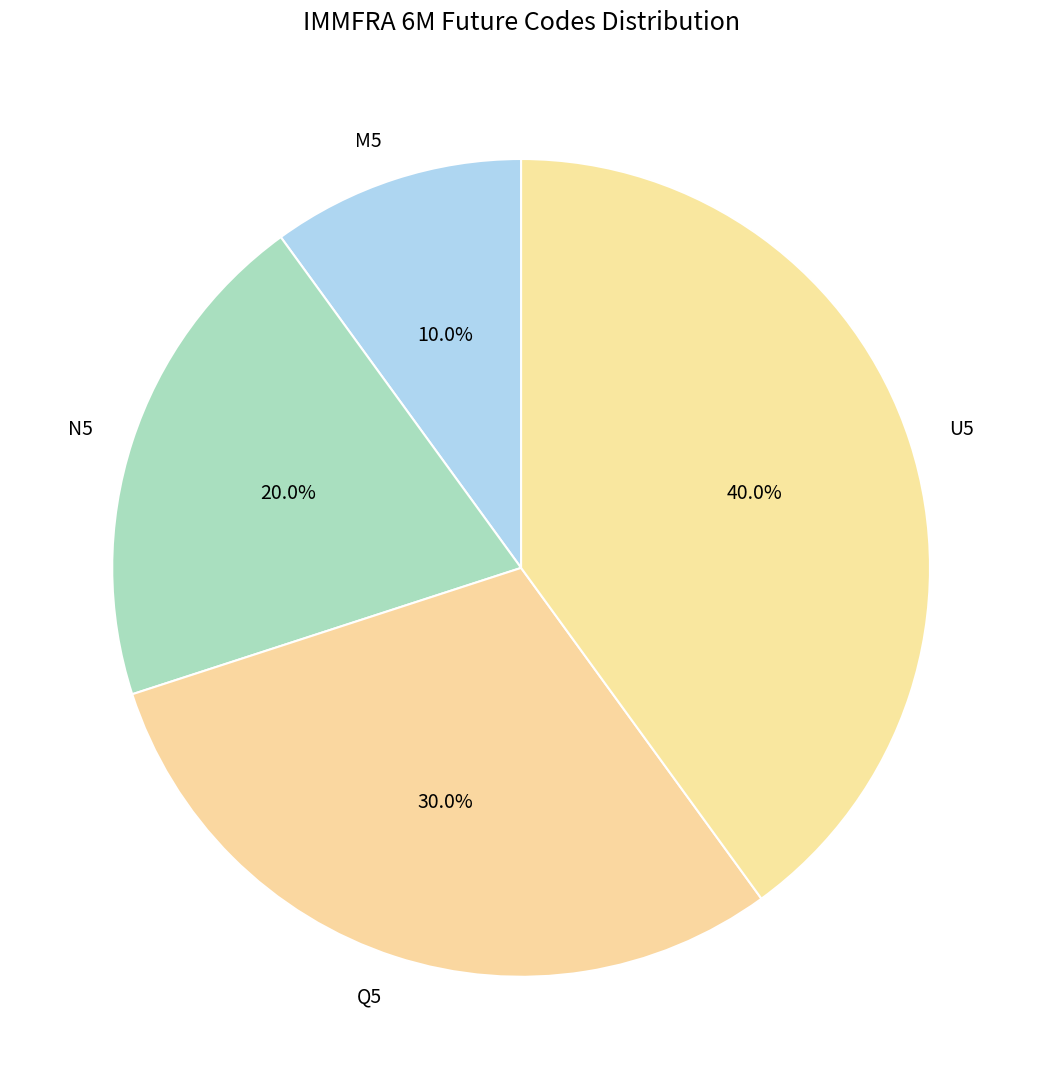

Is there any slice that represents more than half of the pie?

No